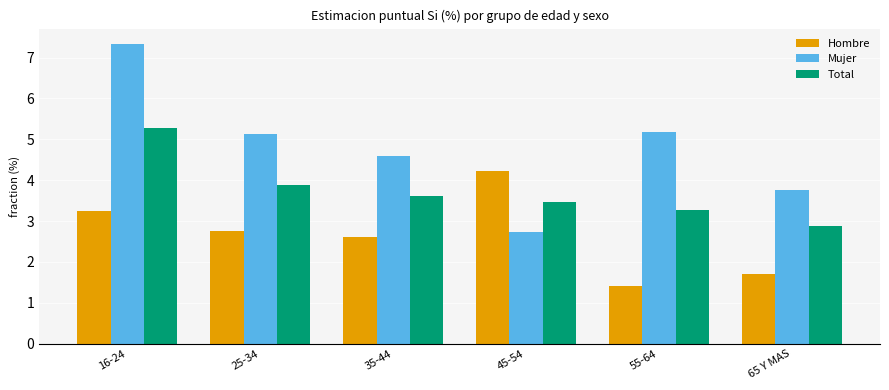

The Mujer series shows 5.2 at 55-64. True or false?

True